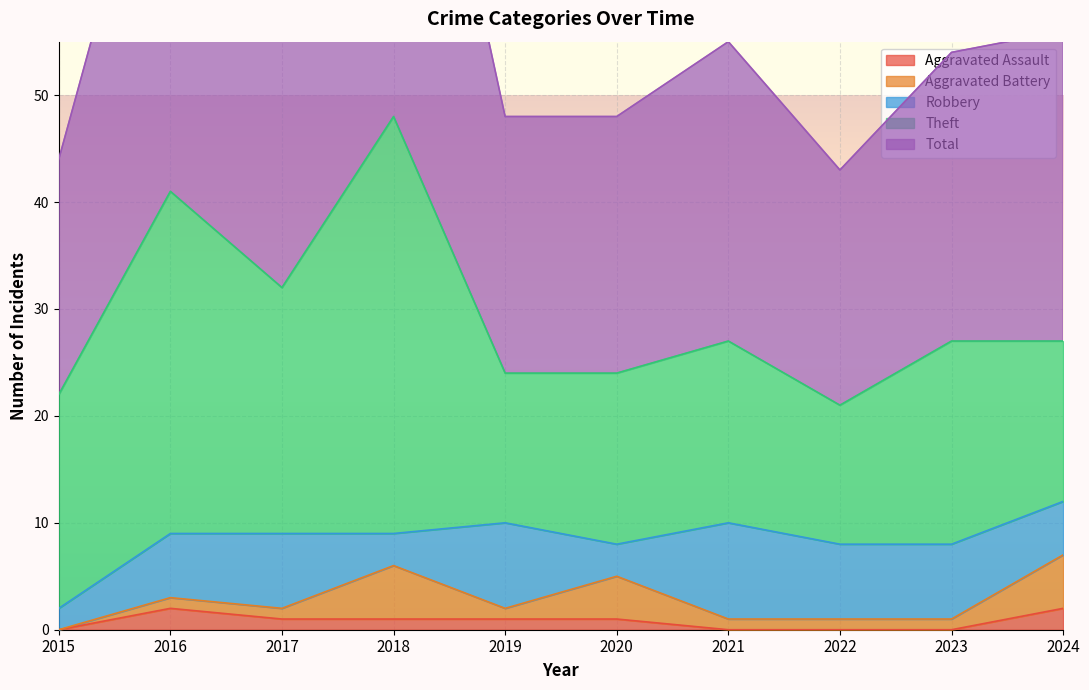

How many lines are shown in the chart?

5